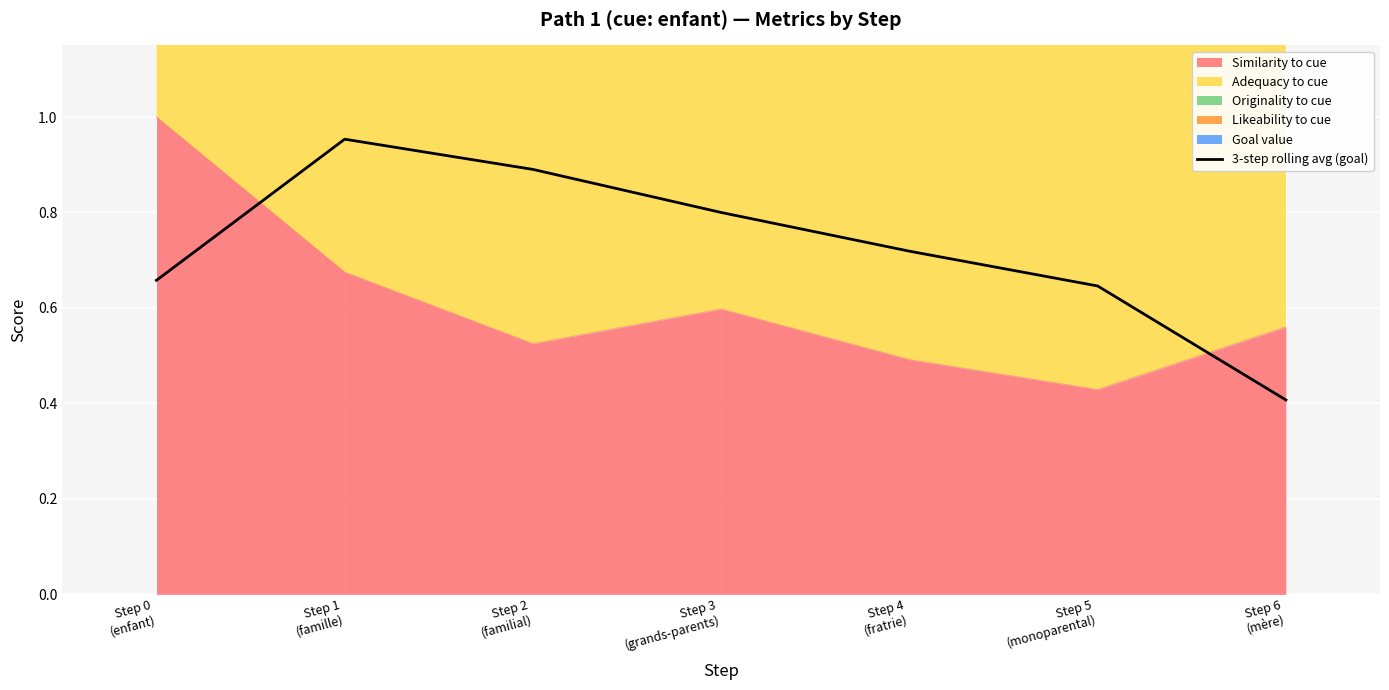

What is the label of the 2nd point from the left?

Step 1
(famille)